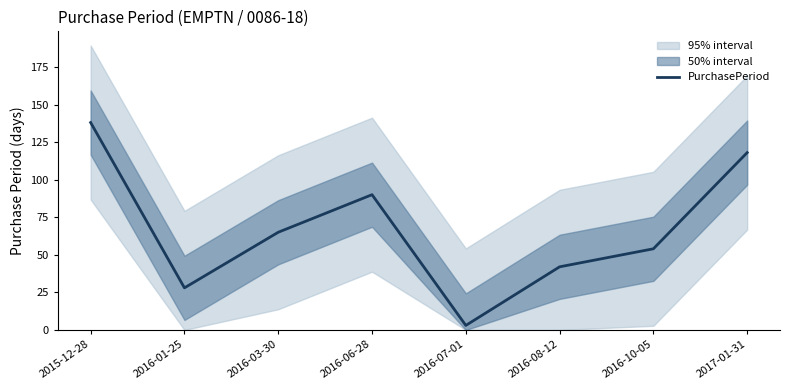

What is the difference between the second highest and second lowest values?

90